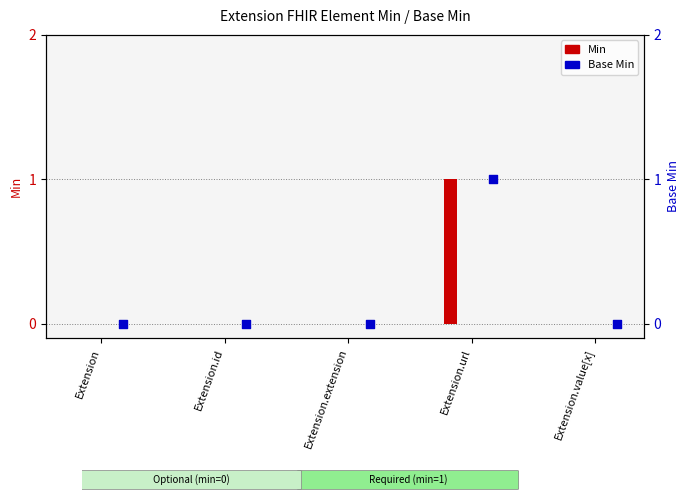

Which series has the largest Y range (max minus min)?

Min